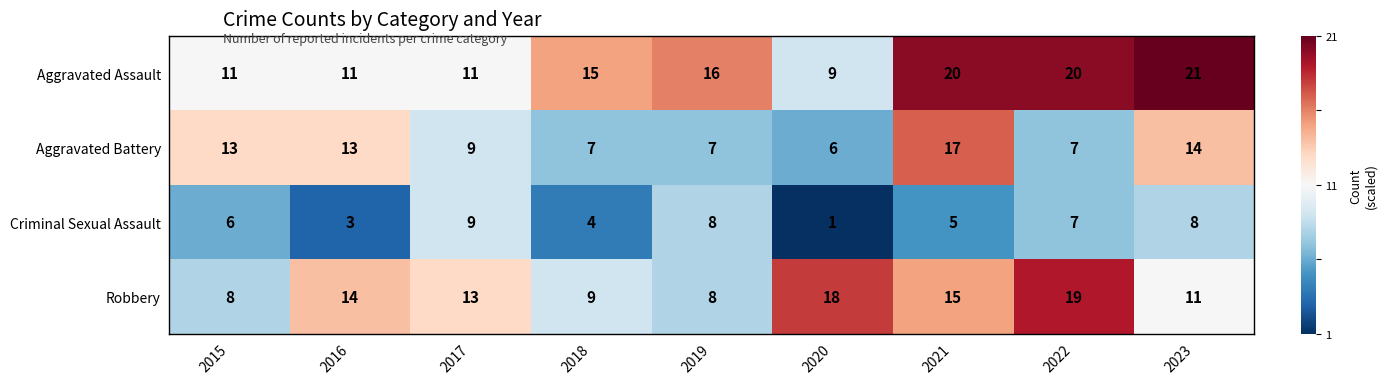

How many series are shown in this chart?

4